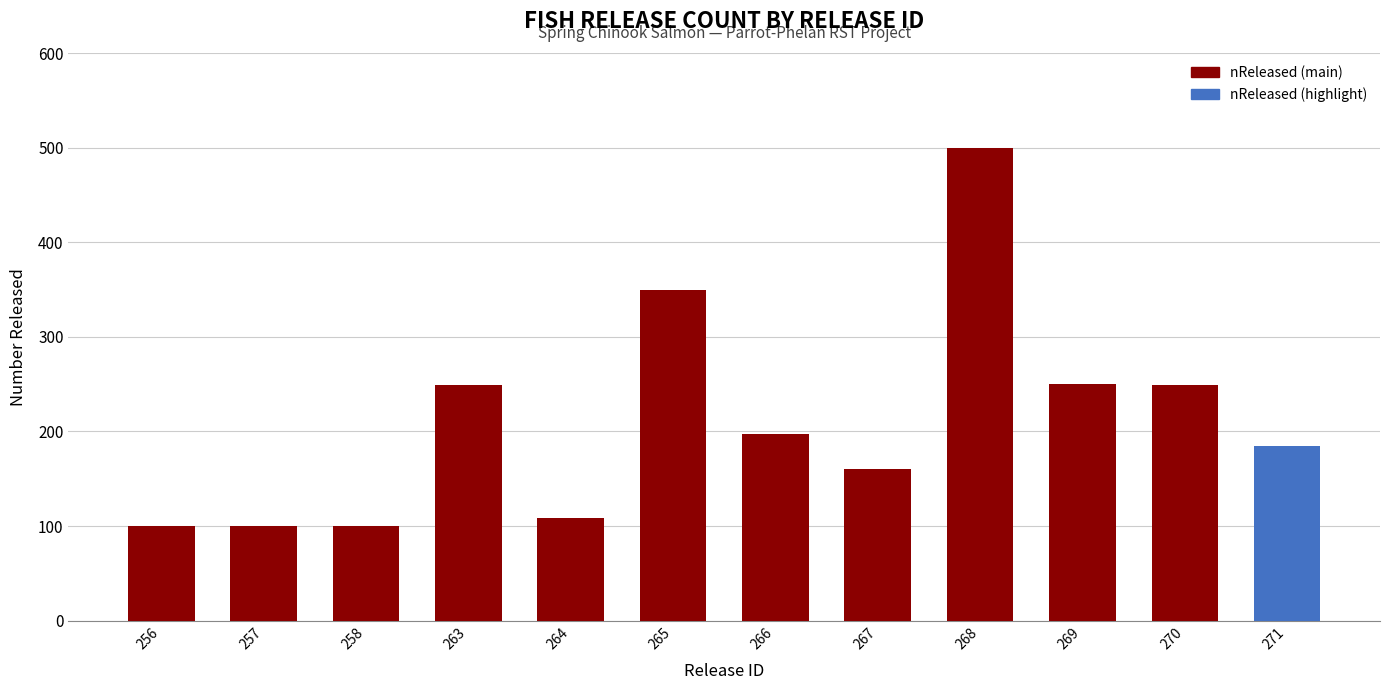

The value at 257 is 100. True or false?

True